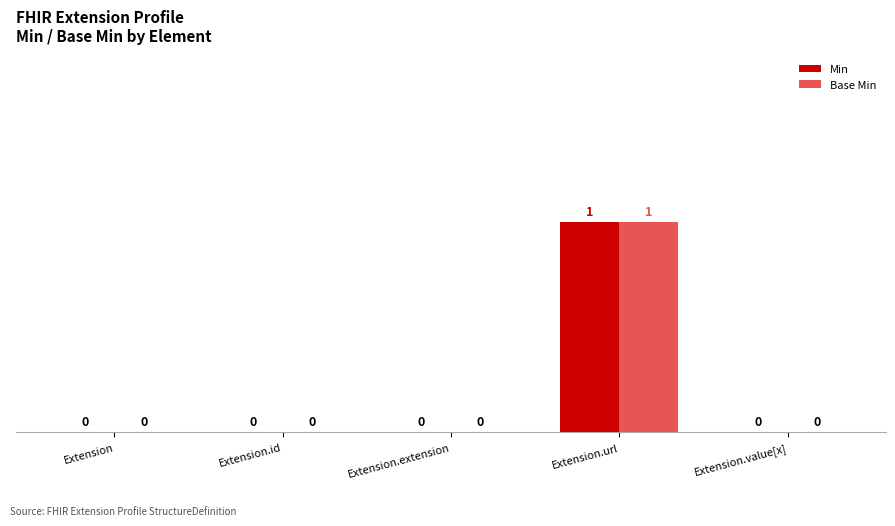

Are the bars grouped side by side (vs. stacked)?

Yes